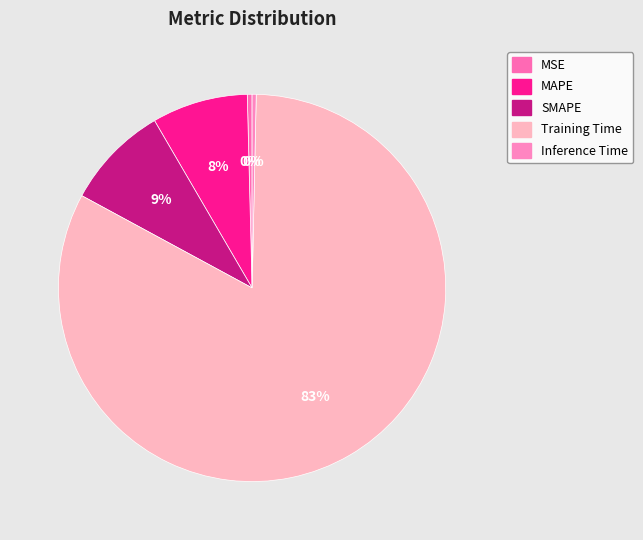

The Training Time slice represents 77% of the pie. True or false?

False